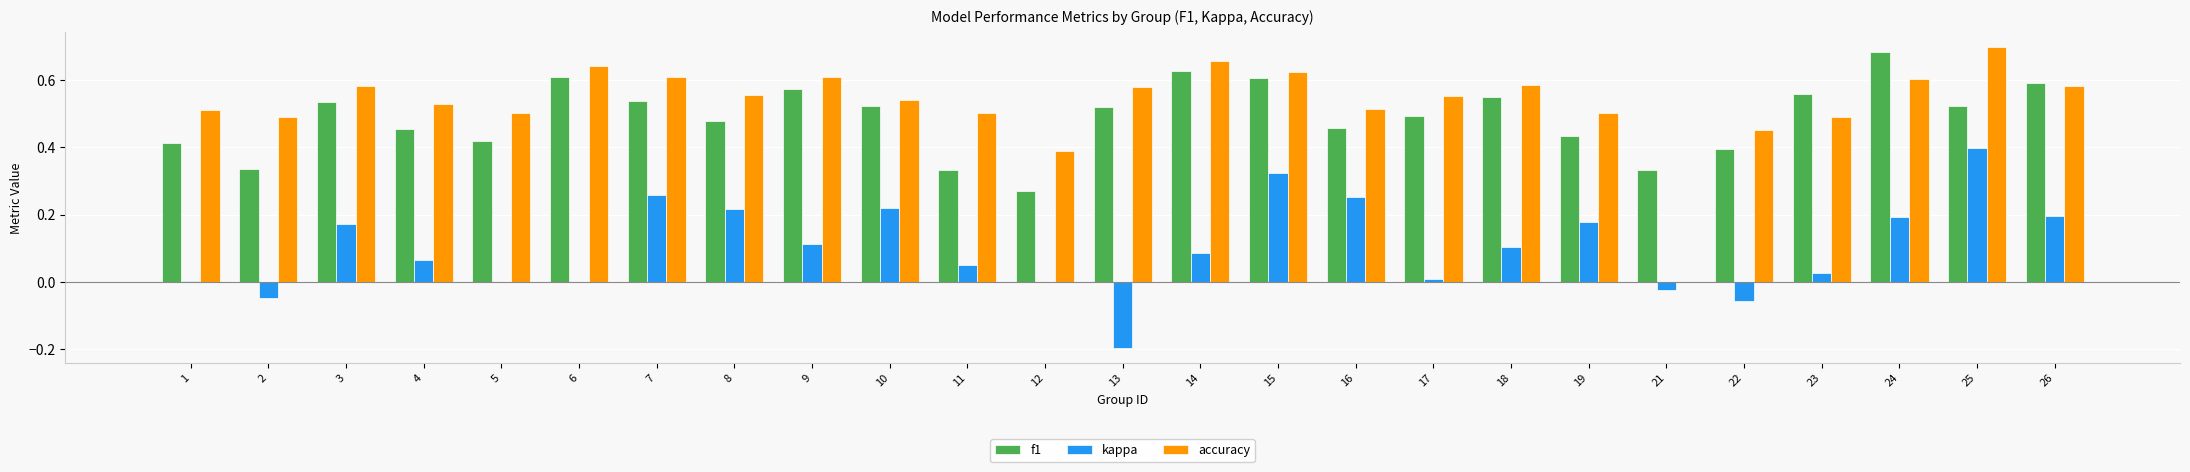

How many series are shown in this chart?

3